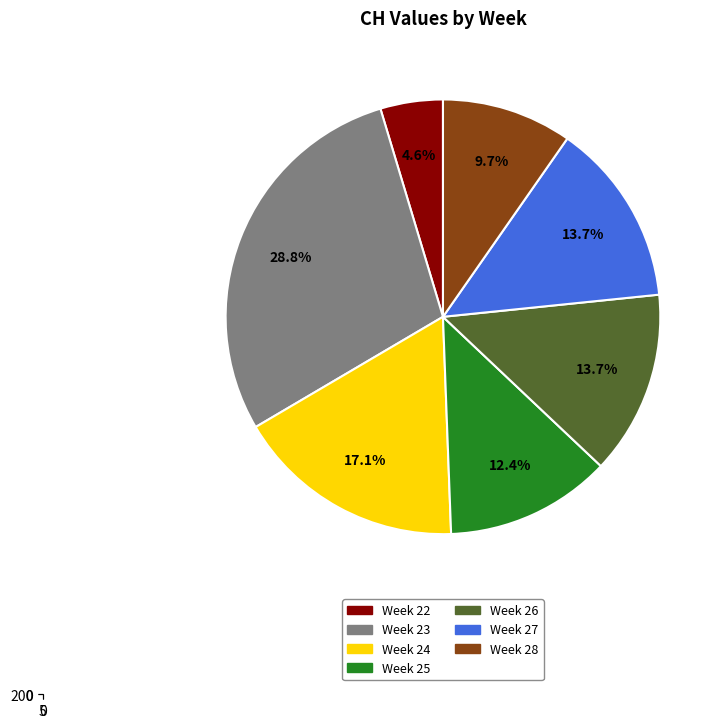

How much of the chart is everything except 2020-06-01?

95.6%